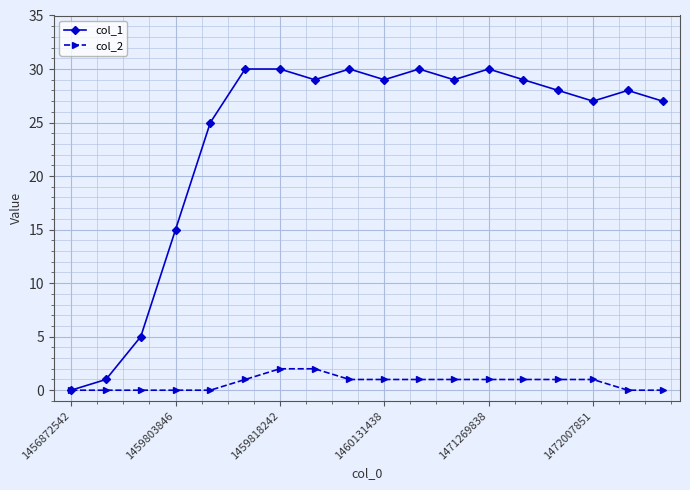

What is the highest value of the col_2 series?

2